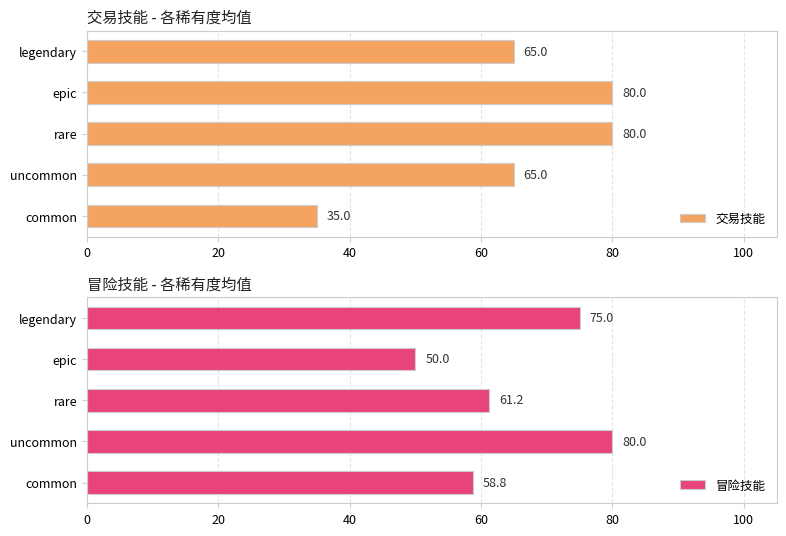

The value of 冒险技能 at 0 is 58.8. True or false?

True